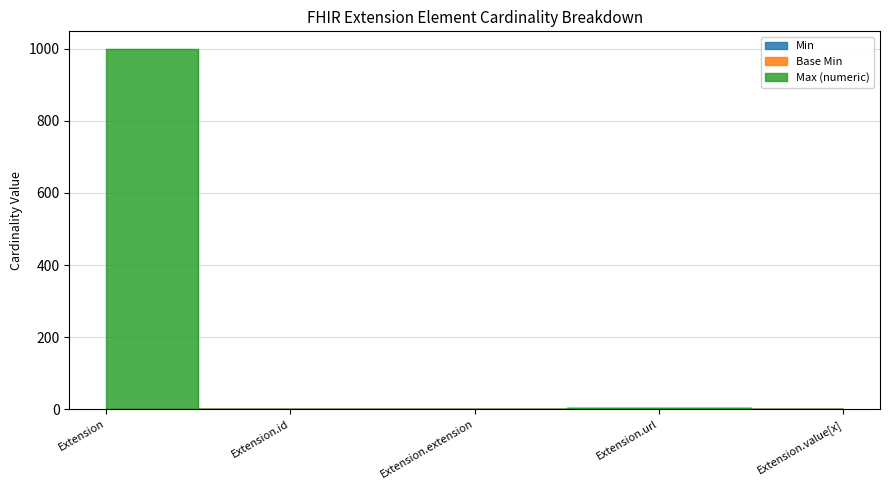

What are all the series names shown in the legend?

Min, Base Min, Max (numeric)